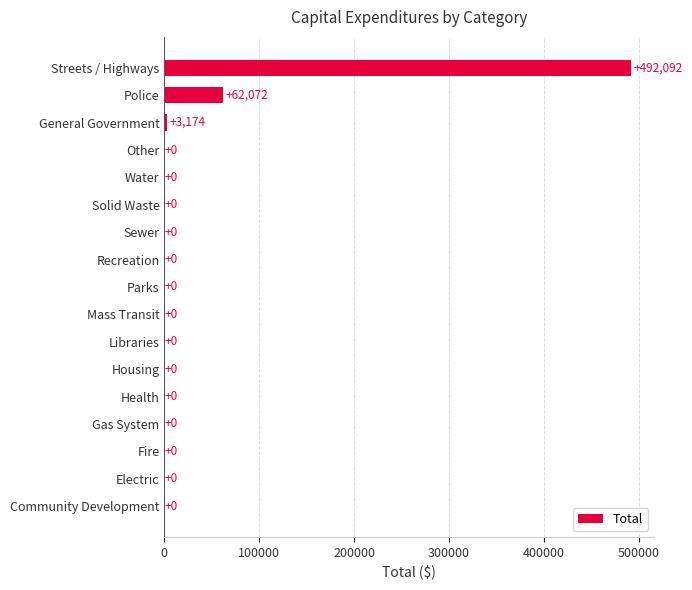

The value at Solid Waste is 0. True or false?

True